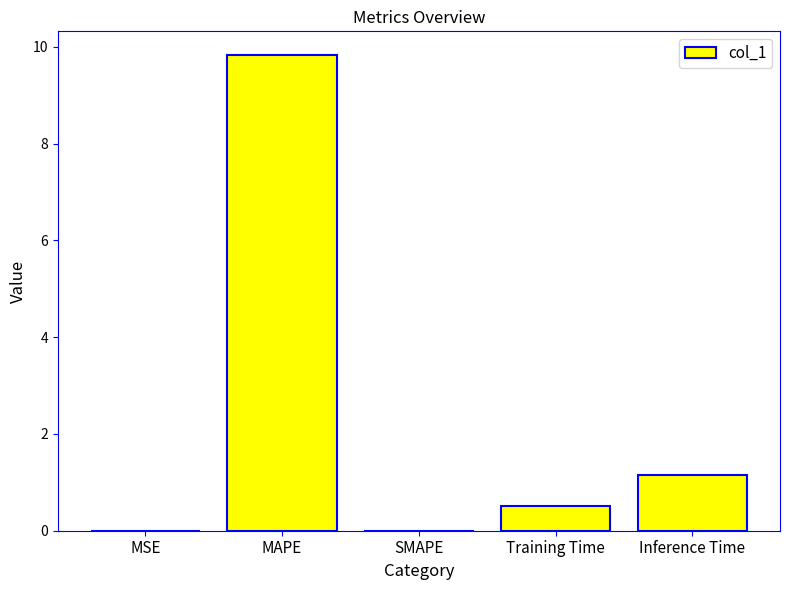

Where is the data nearest to the value 4?

Inference Time